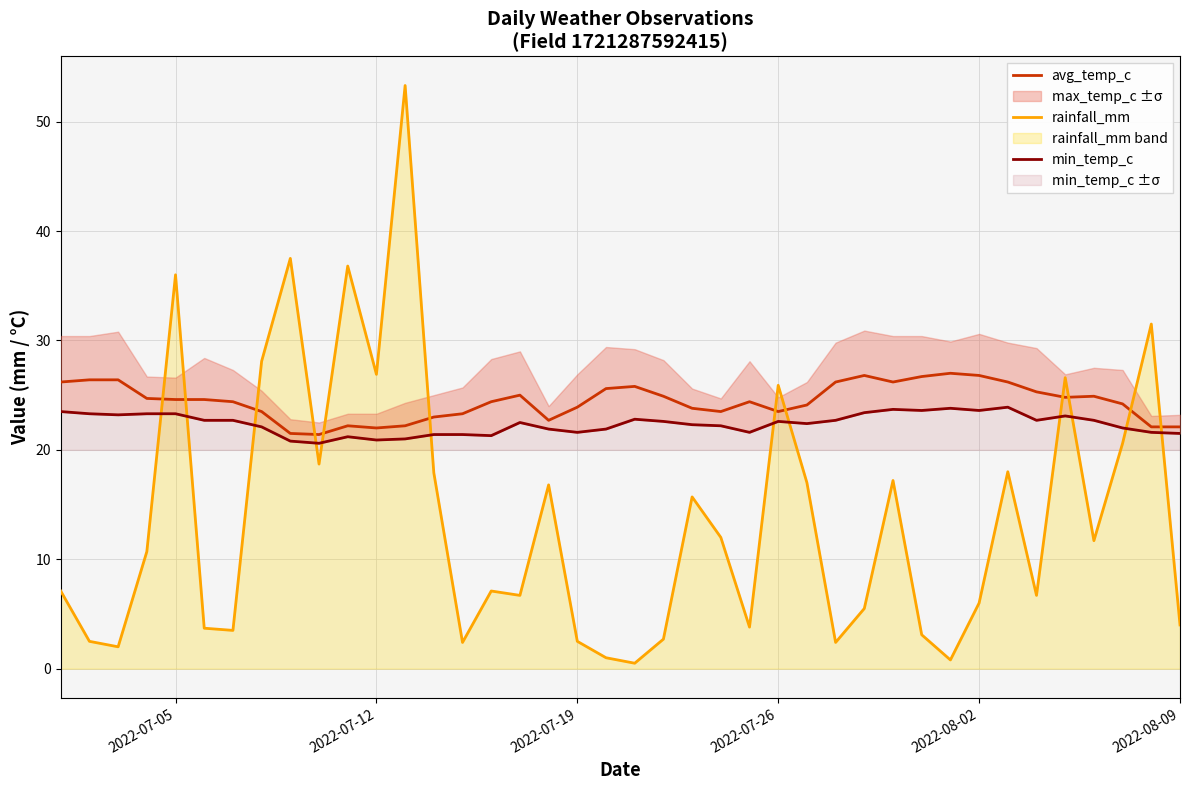

The value of rainfall_mm at 2022-07-26 is 25.9. True or false?

True